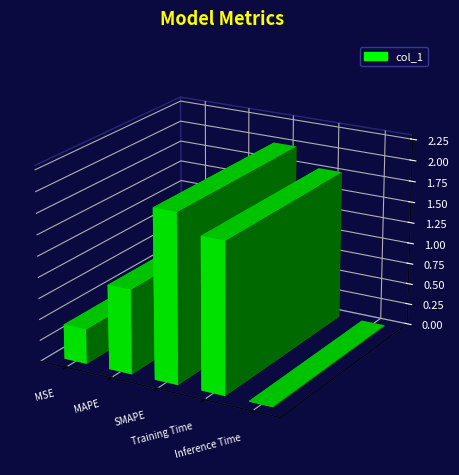

What is the change in value from MSE to Training Time?

+1.4